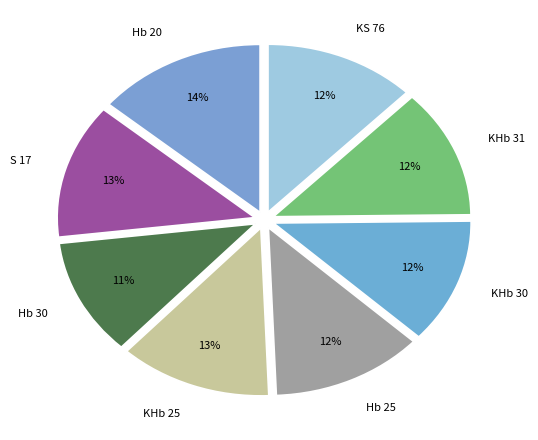

The KHb 30 slice represents 21% of the pie. True or false?

False